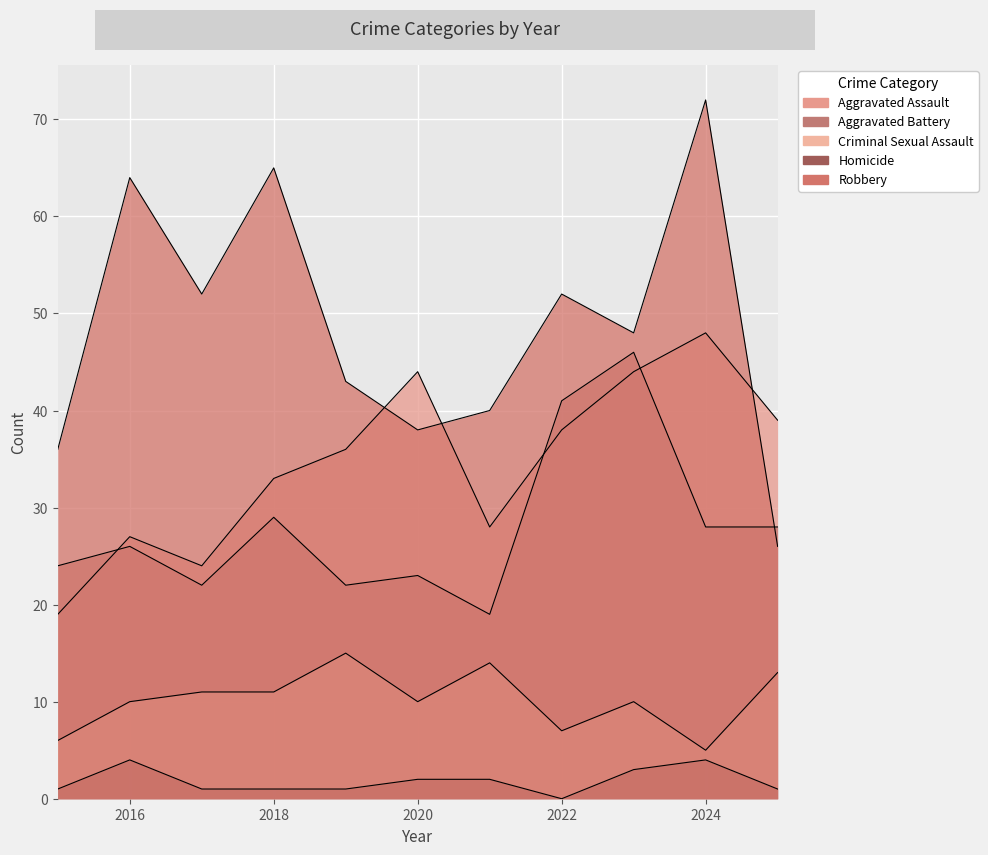

True or false: Aggravated Battery has more than 2 interior local peaks.

True